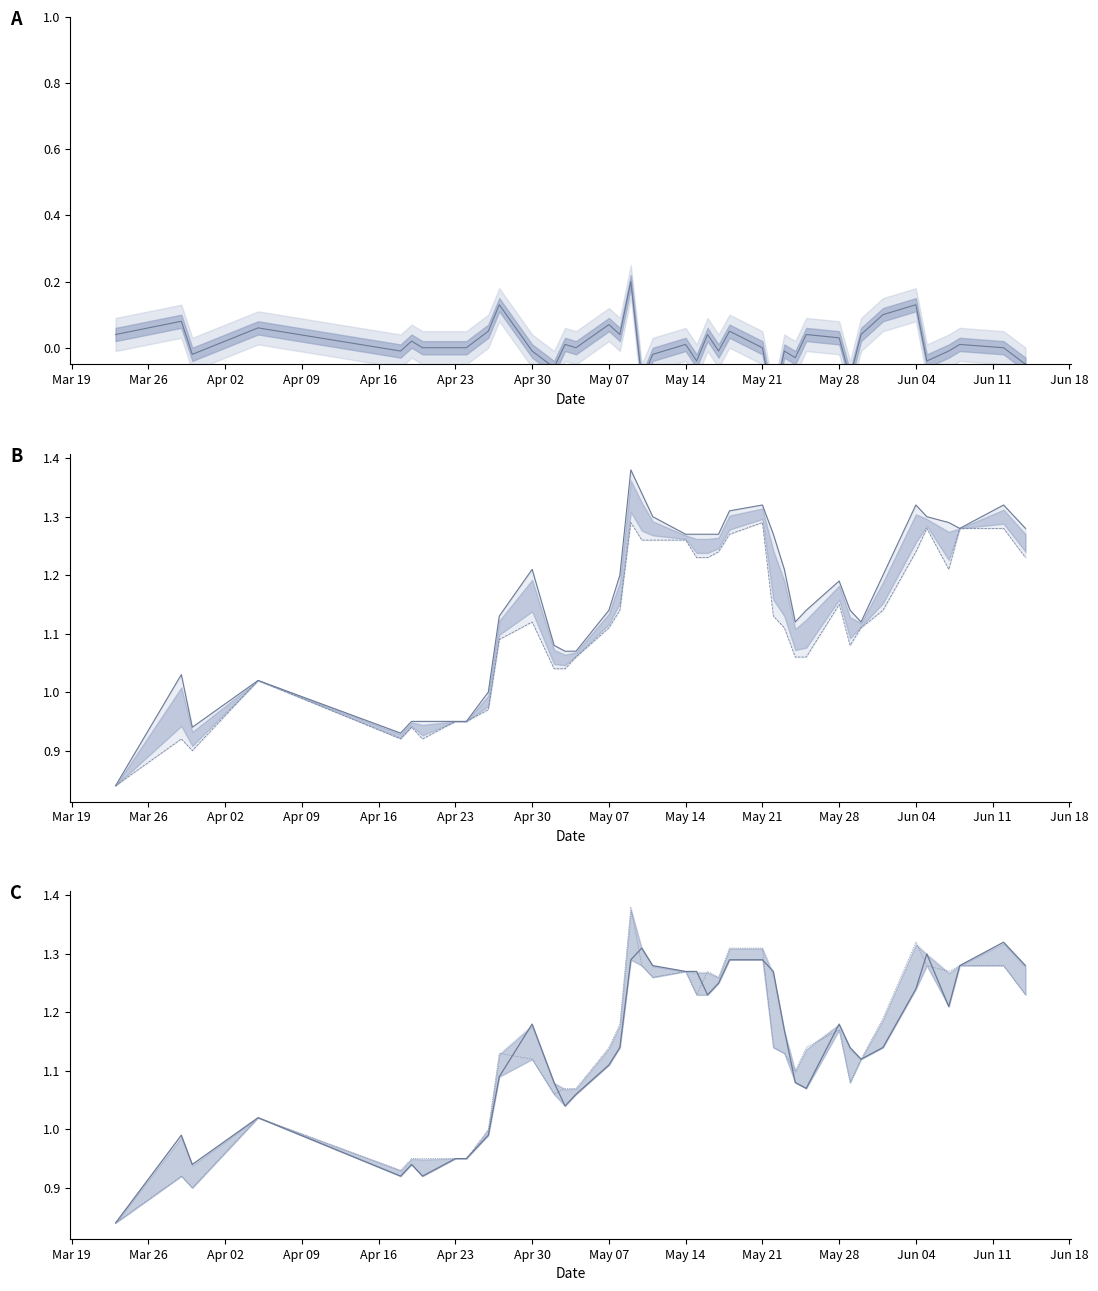

In HP, how many points are lower than both neighbors (excluding endpoints)?

5